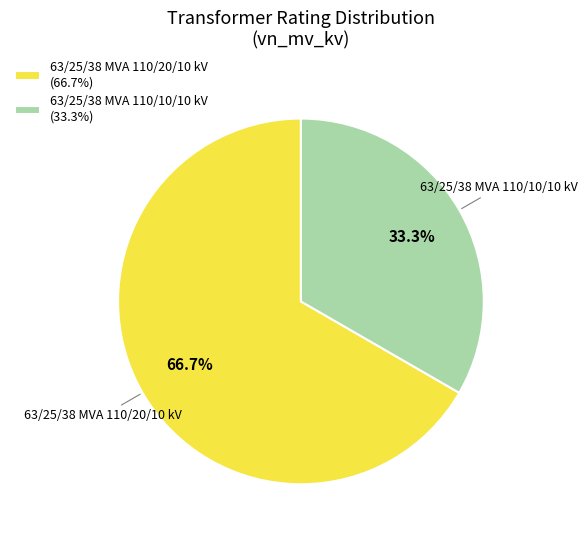

To the nearest percent, what is the difference between the largest and smallest slice percentages?

33%